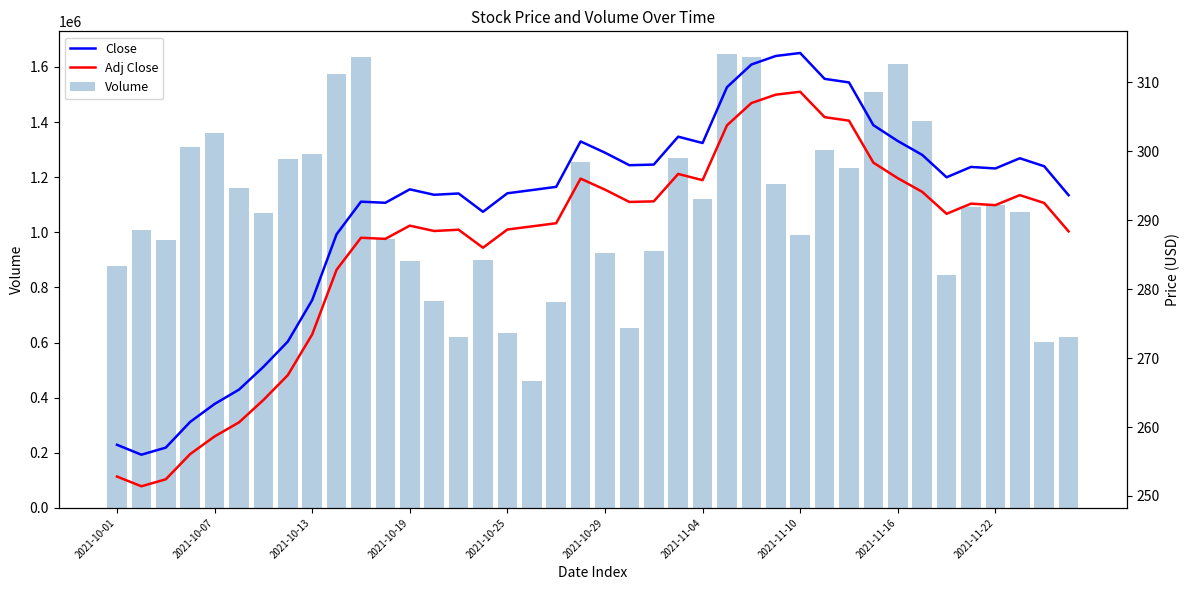

Does the chart contain any negative values?

No